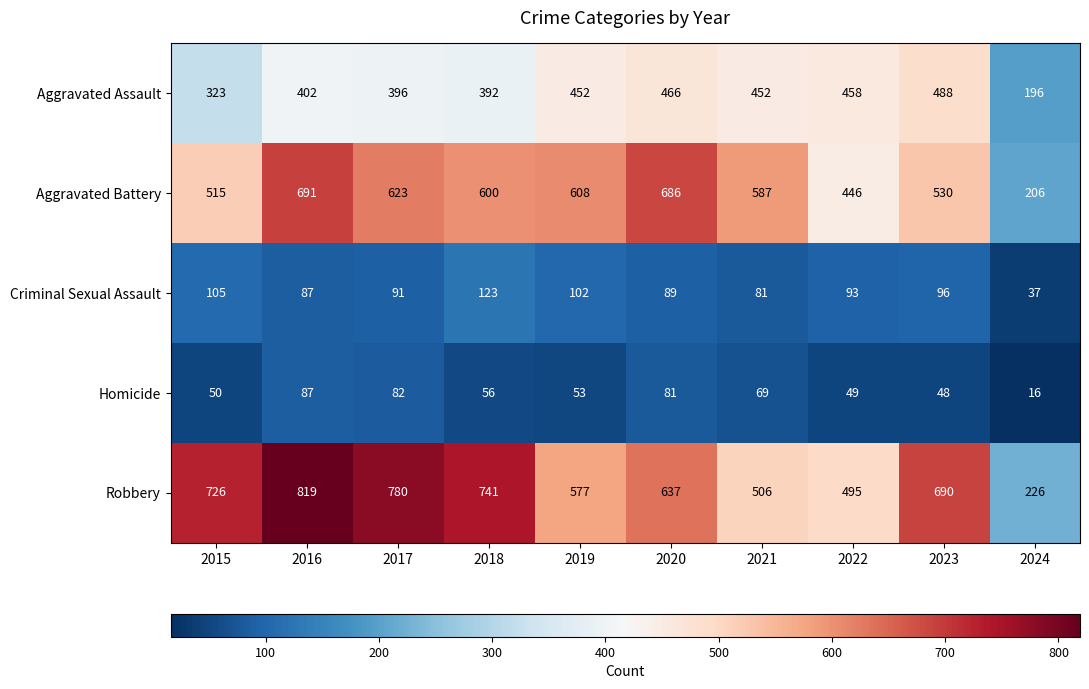

What is the average value of the Criminal Sexual Assault series?

90